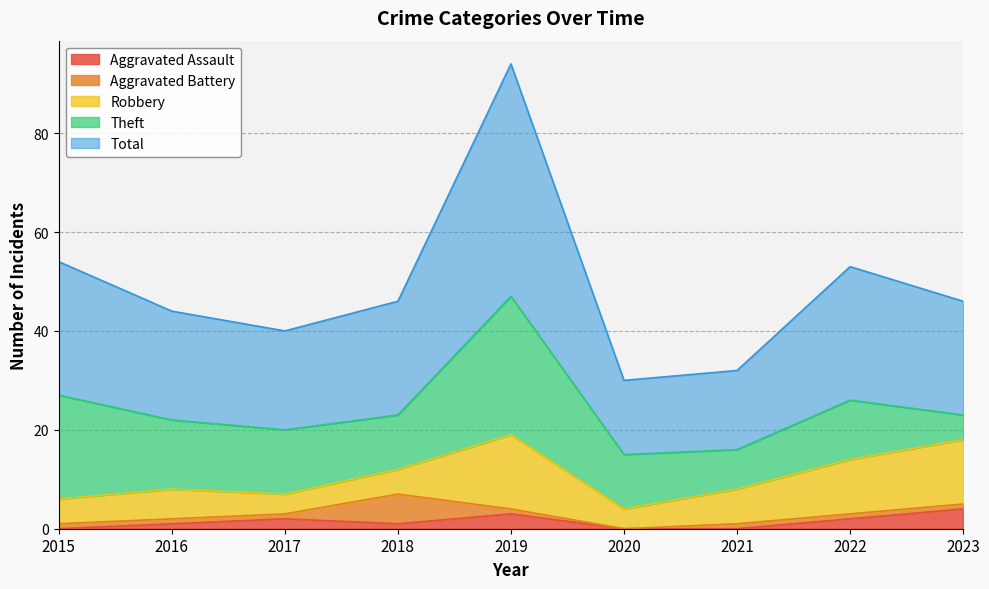

How many data points in Theft are less than 12?

4